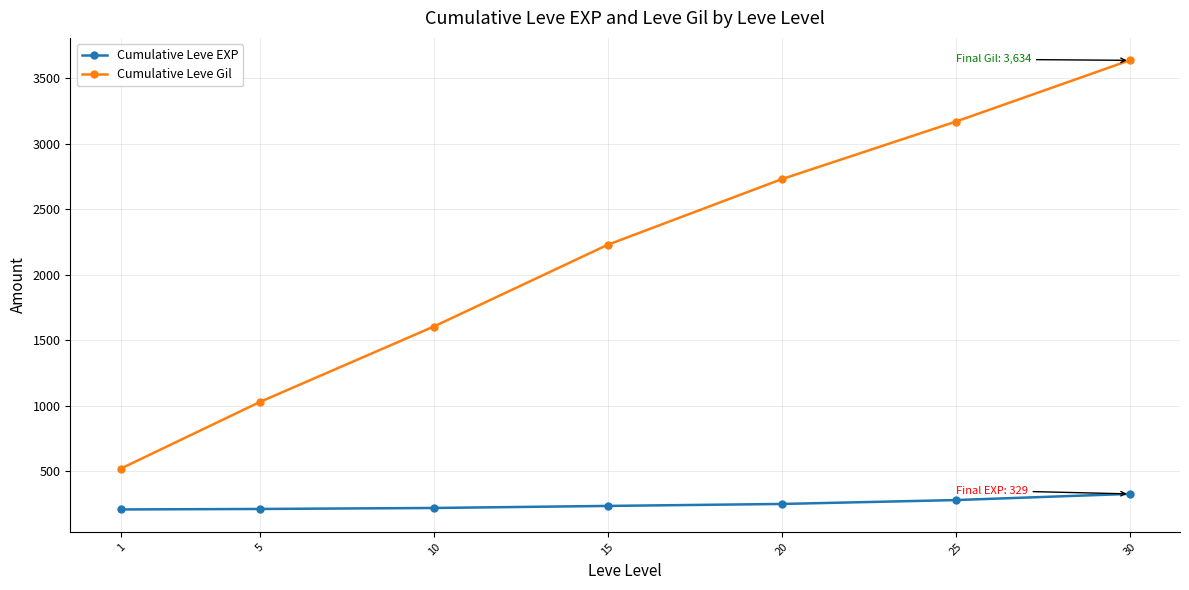

At how many categories does at least one series exceed 420?

7